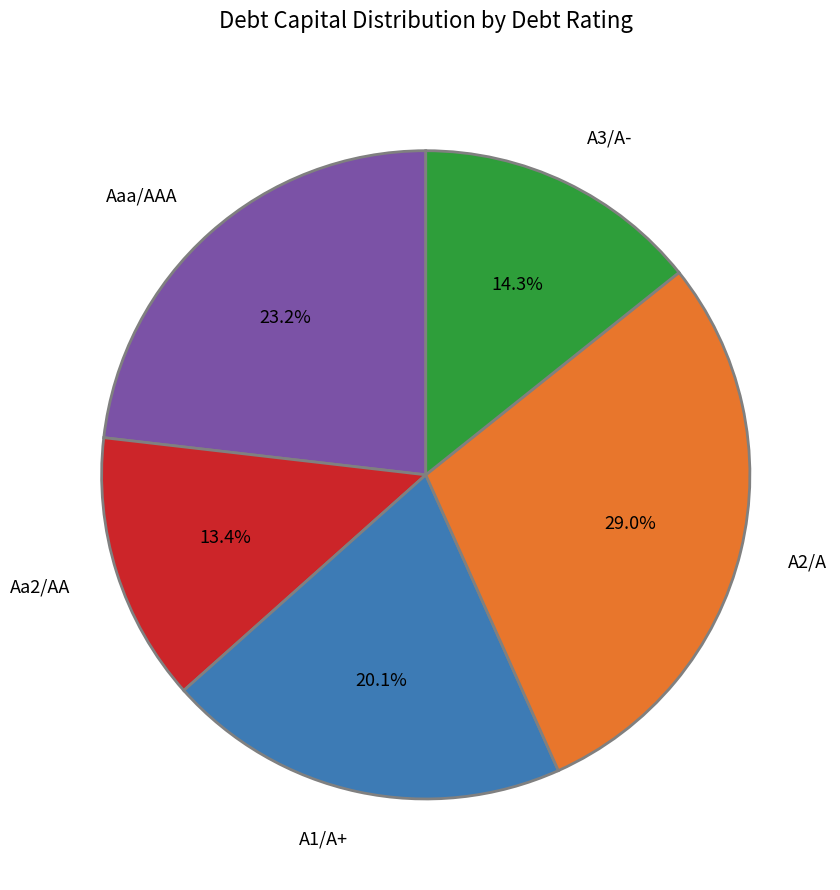

Does A2/A represent more than half of the total?

No